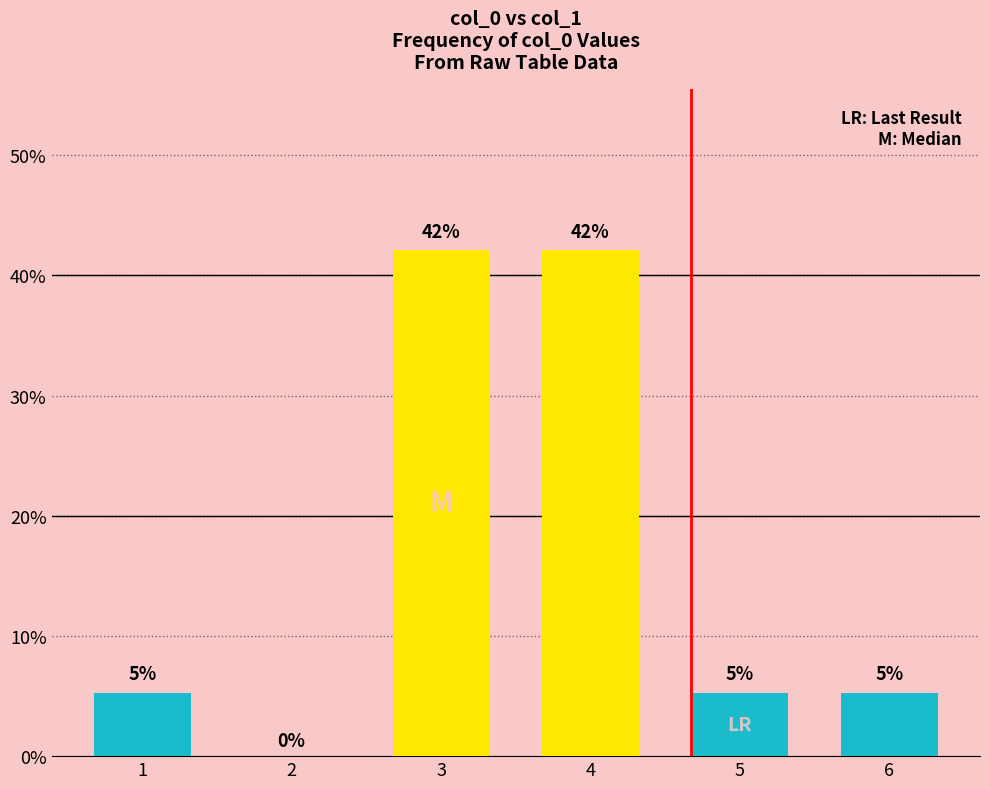

The chart shows a value of 24.7 at 3. True or false?

False